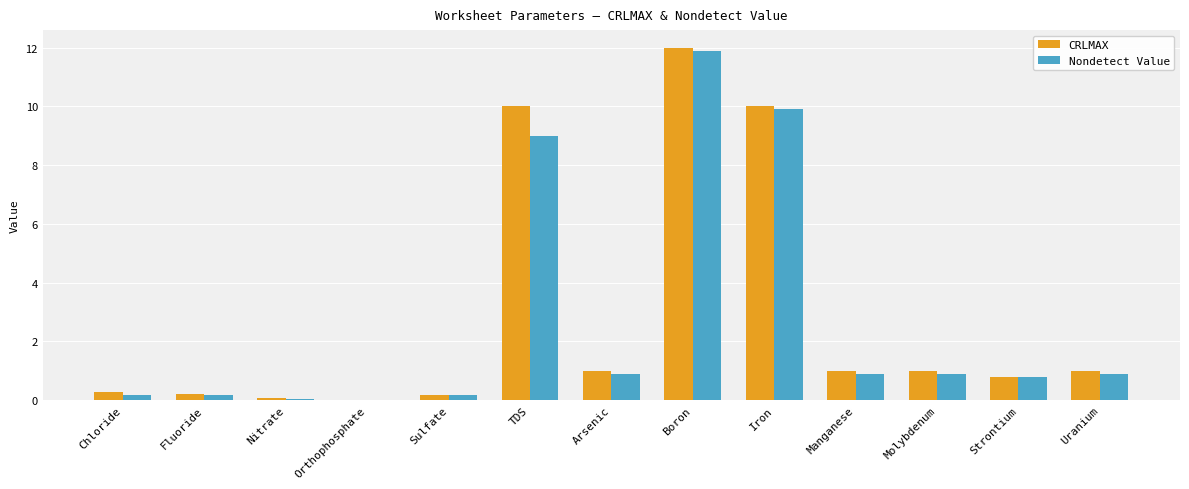

Which category has the highest value across all series?

Boron